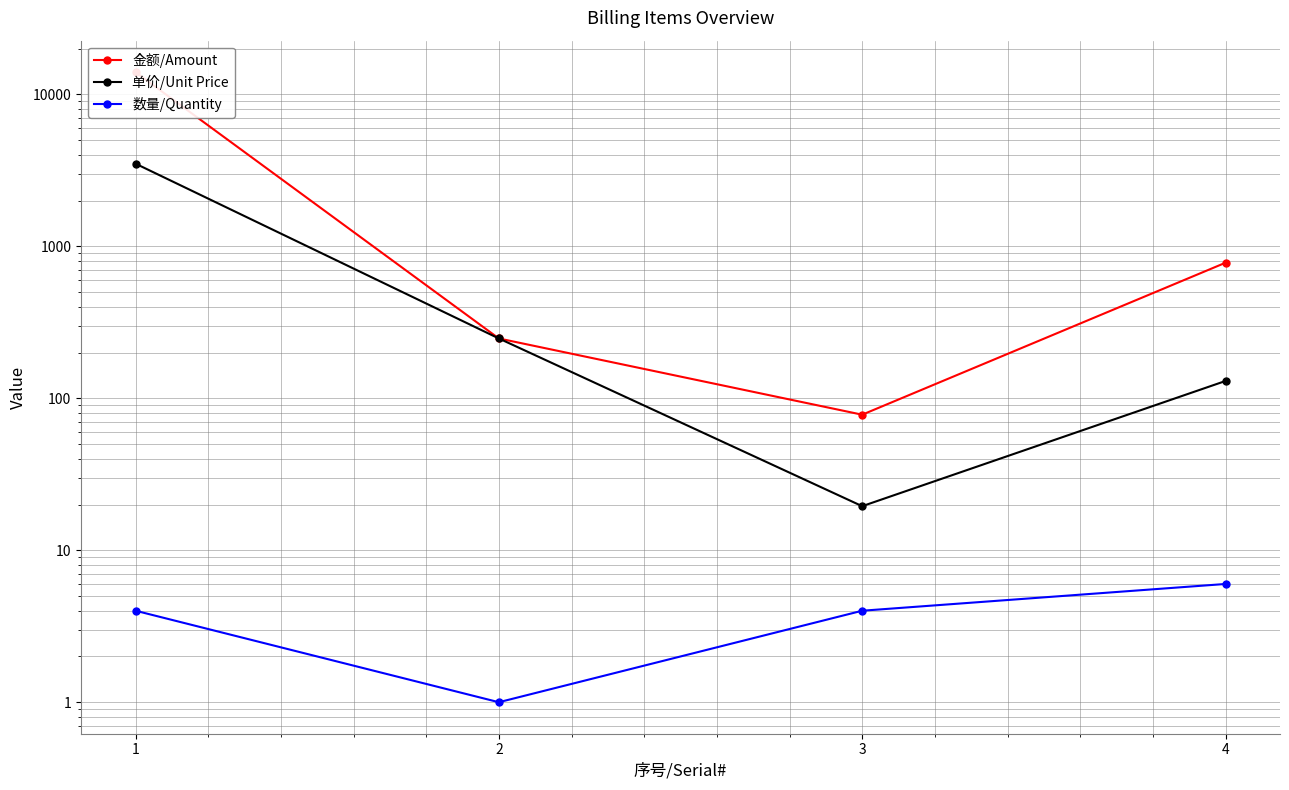

Count the number of categories in the chart.

4